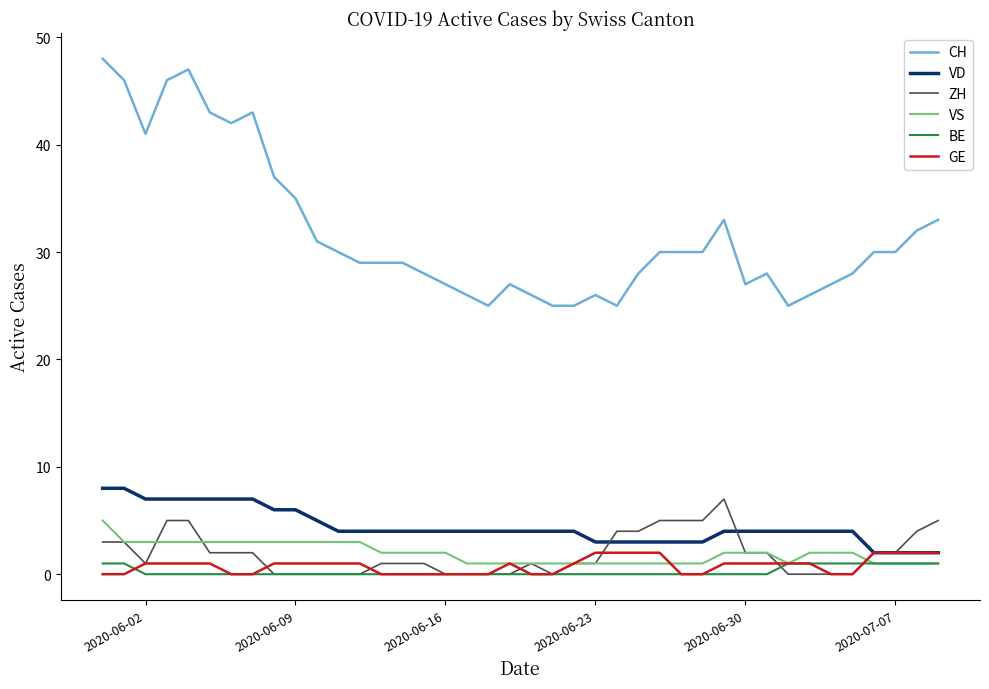

What is the highest value of the CH series?

48